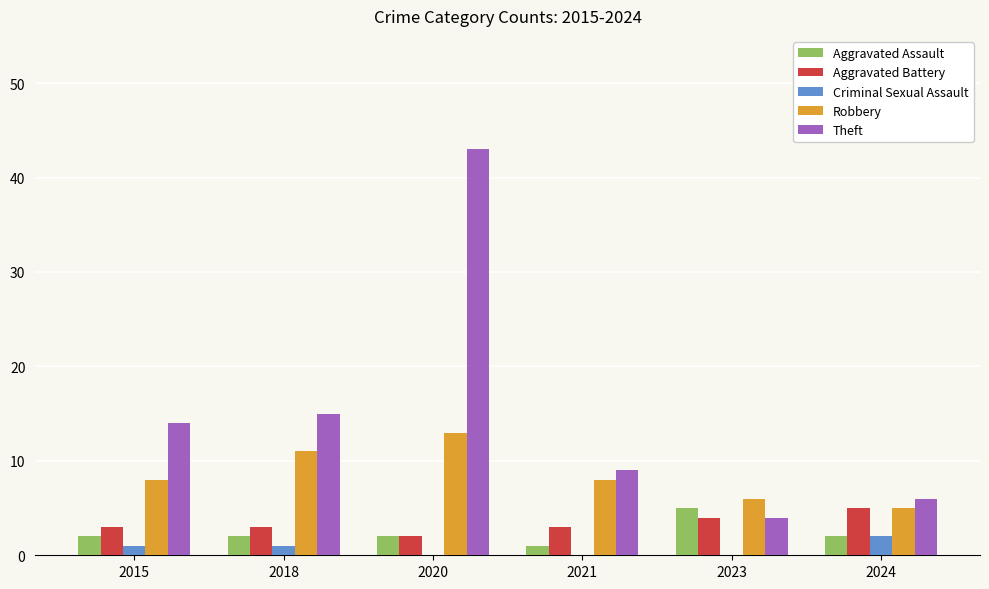

How many groups of bars are there?

6